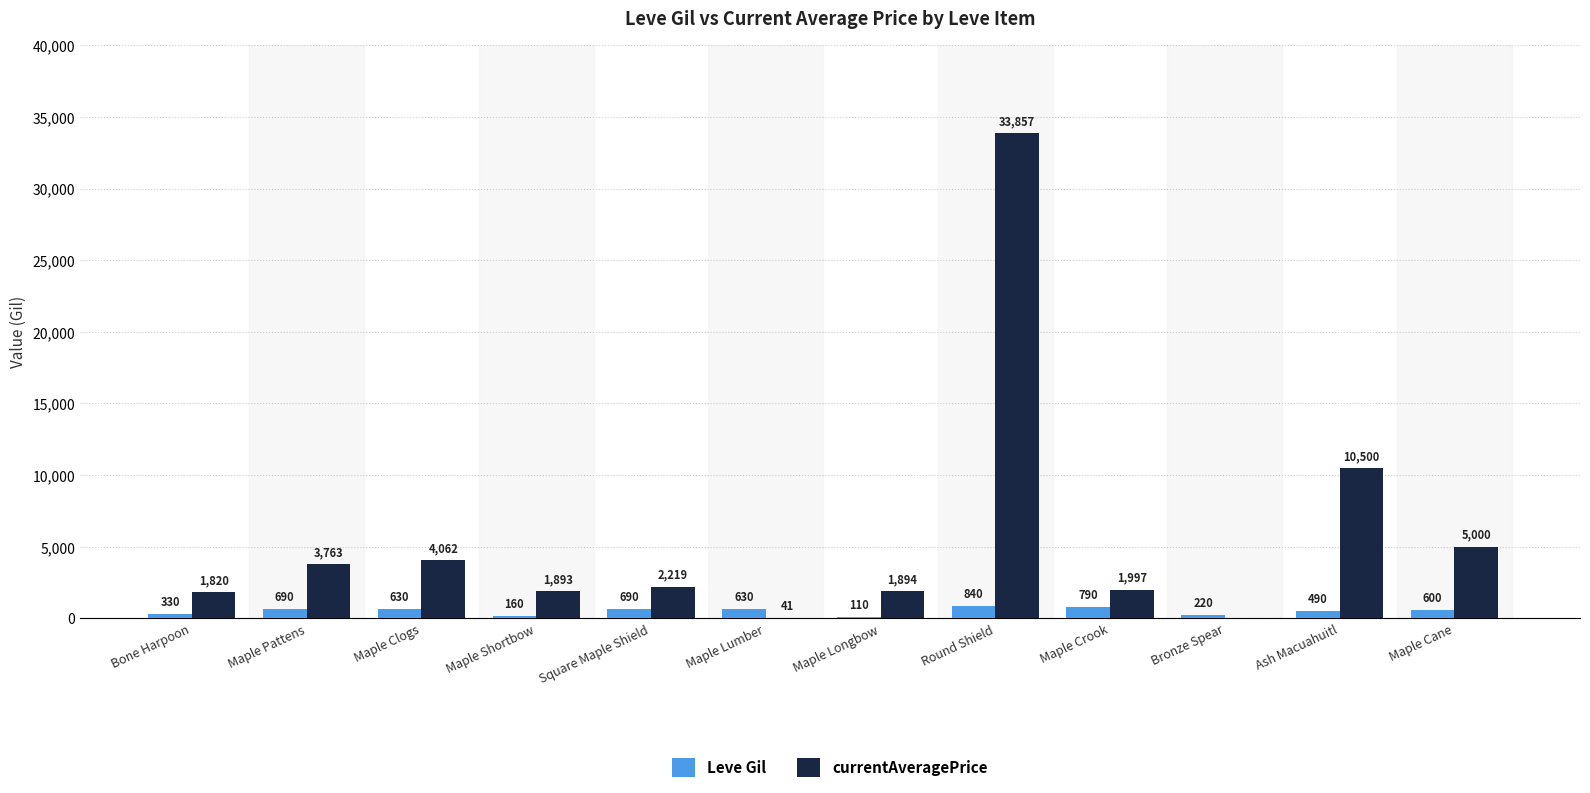

Which series changed the most between Square Maple Shield and Maple Longbow?

Leve Gil